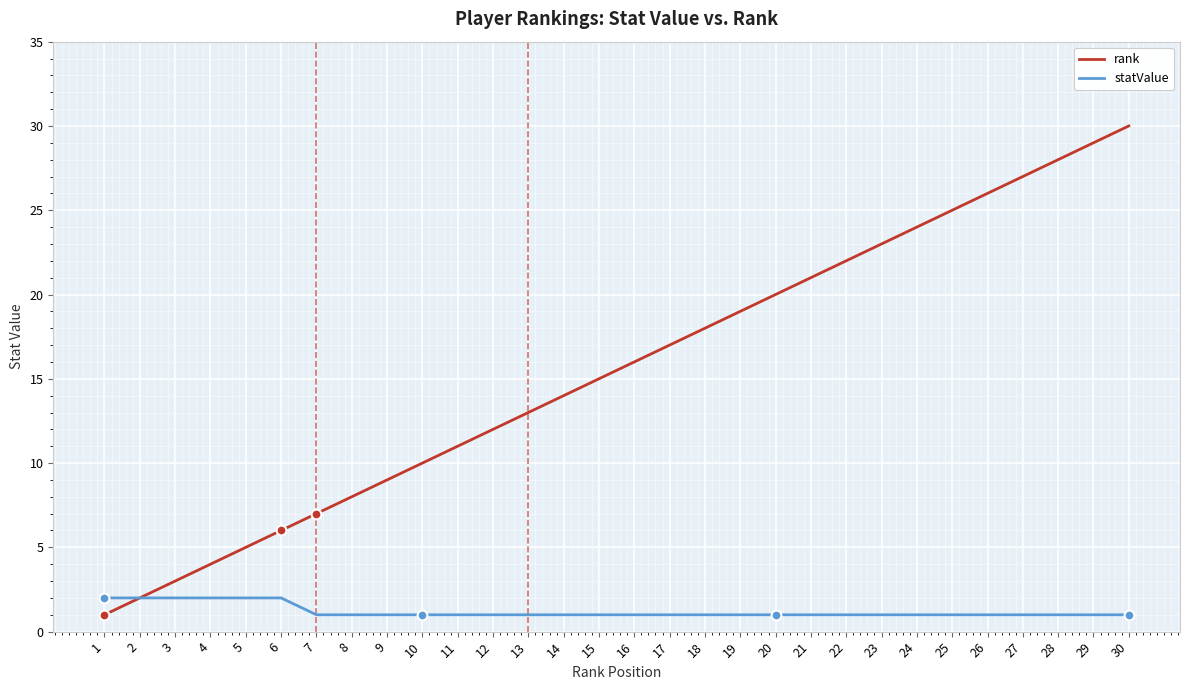

Which series has the largest total across all categories?

rank